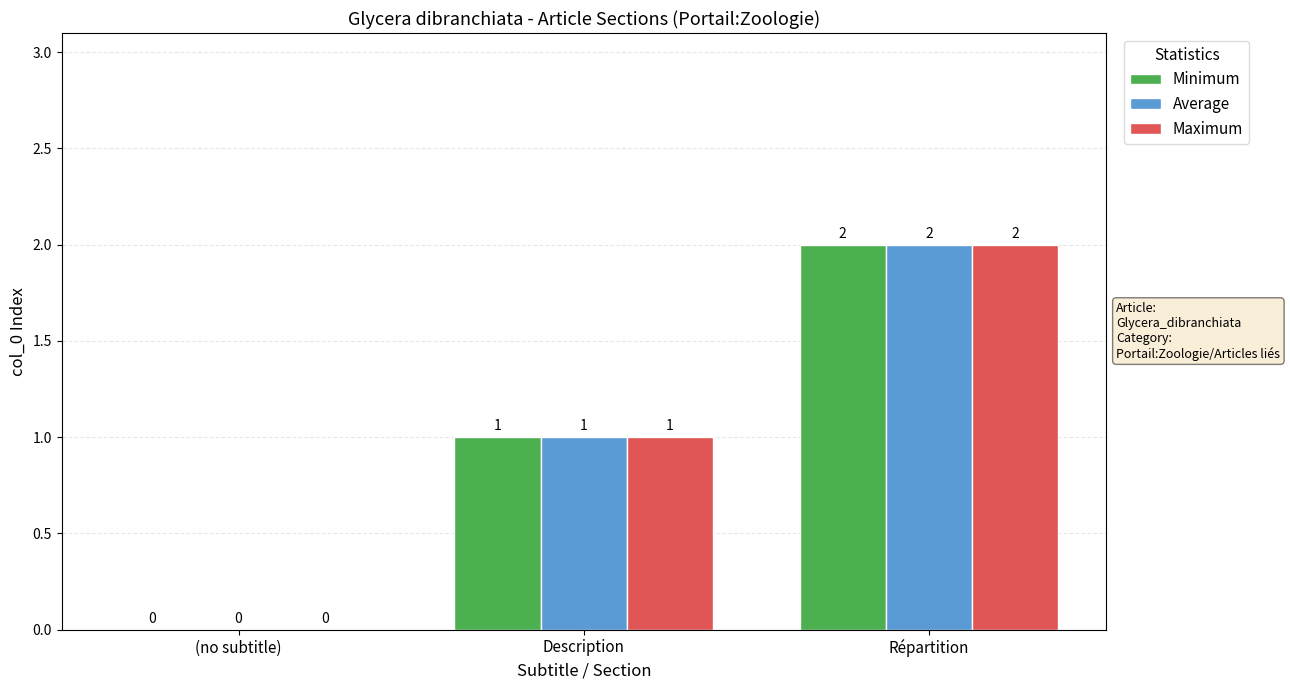

Is it true that Average equals -1 at (no subtitle)?

False